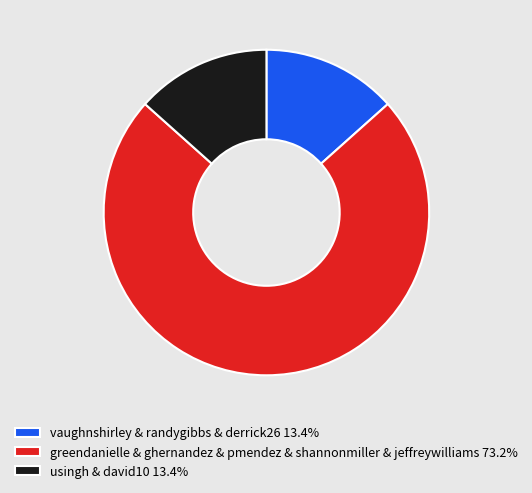

What is the ratio of the value at usingh & david10 13.4% to the value at vaughnshirley & randygibbs & derrick26 13.4%?

1.0